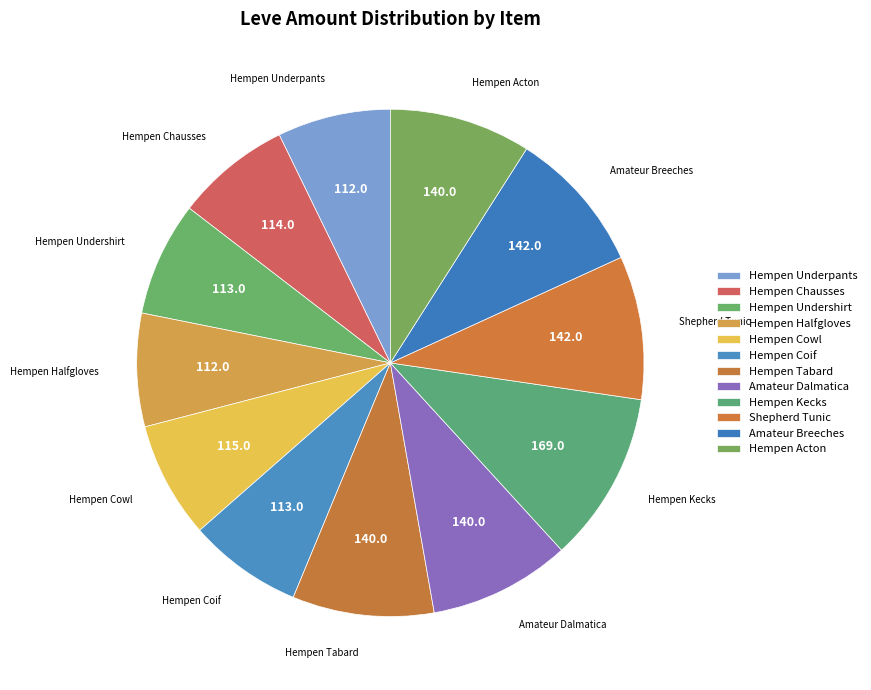

Combined, what portion of the pie is Hempen Coif and Hempen Kecks?

18.2%